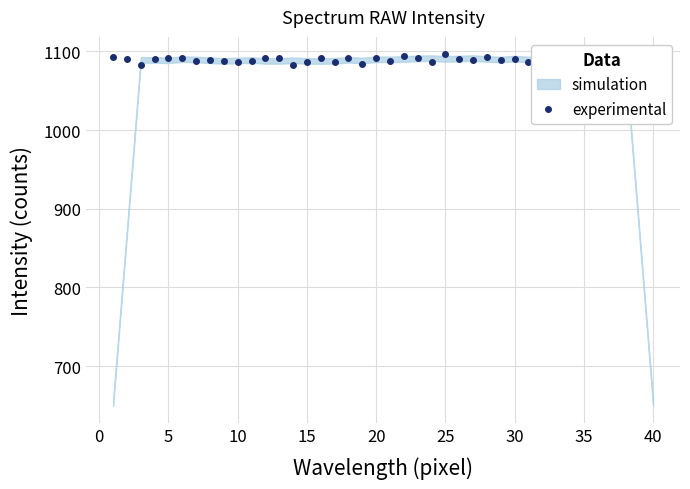

How many data points does each series have?

40